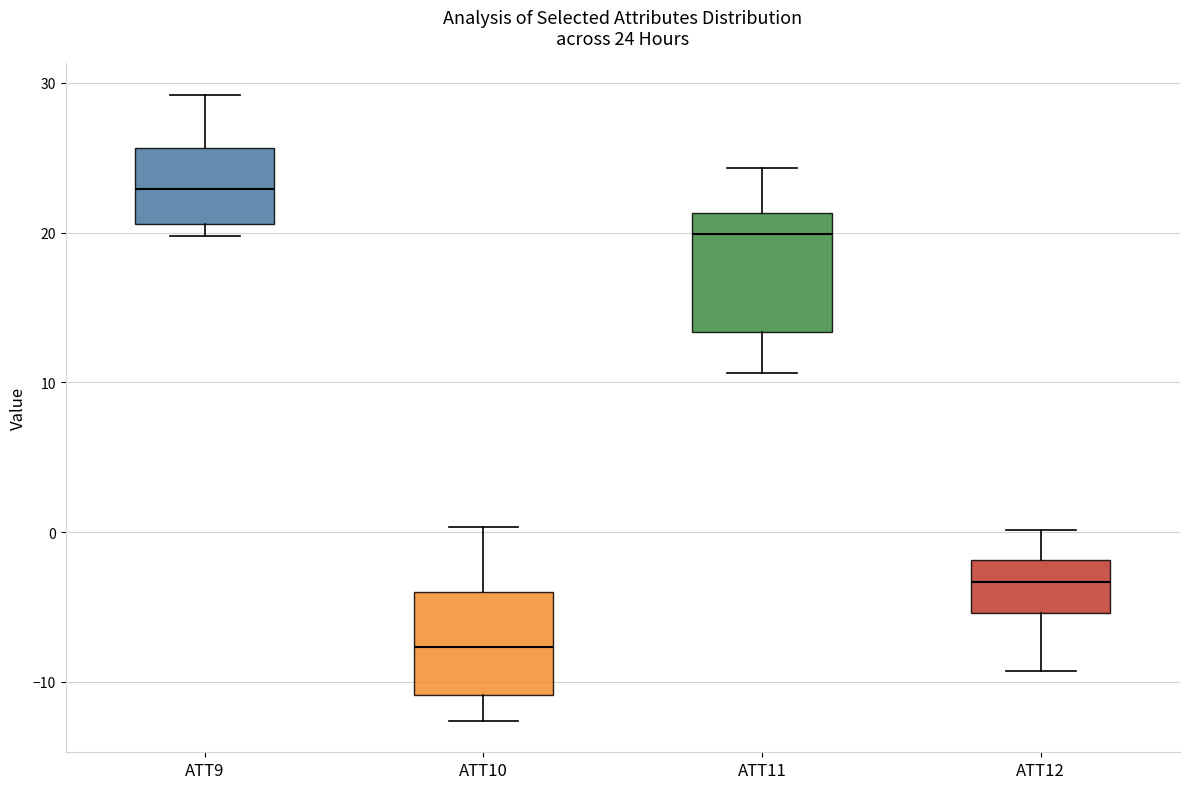

Comparing the boxes themselves (not the whiskers), which one is the tallest?

ATT11